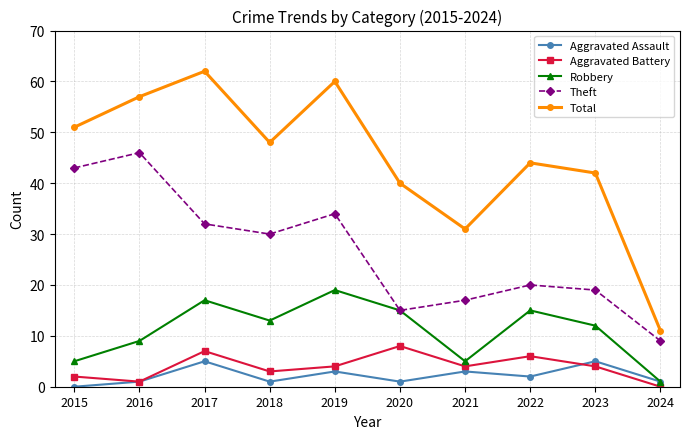

What is the value of the Aggravated Assault point at the 10th from the left?

1